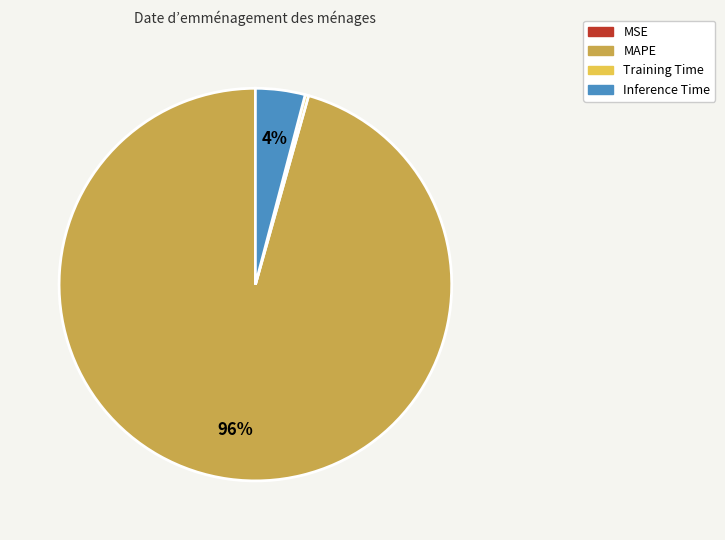

Which has a higher value, MAPE or Inference Time?

MAPE